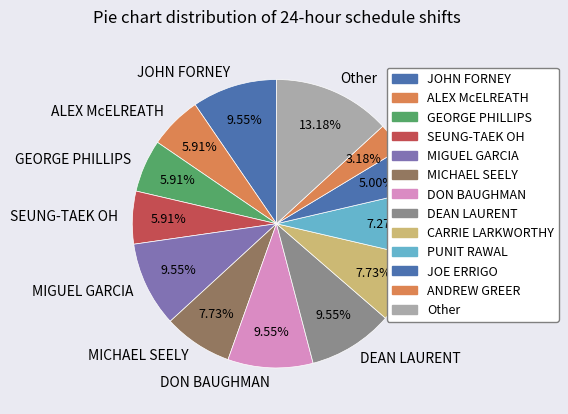

To the nearest percent, what is the average slice percentage?

8%